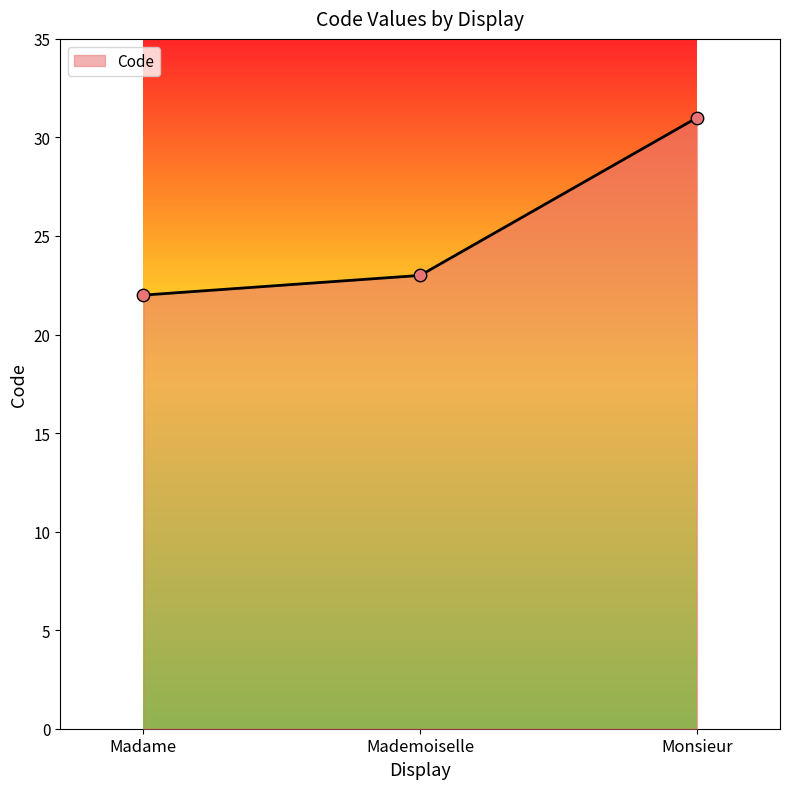

What is the change in value from Madame to Monsieur?

+9